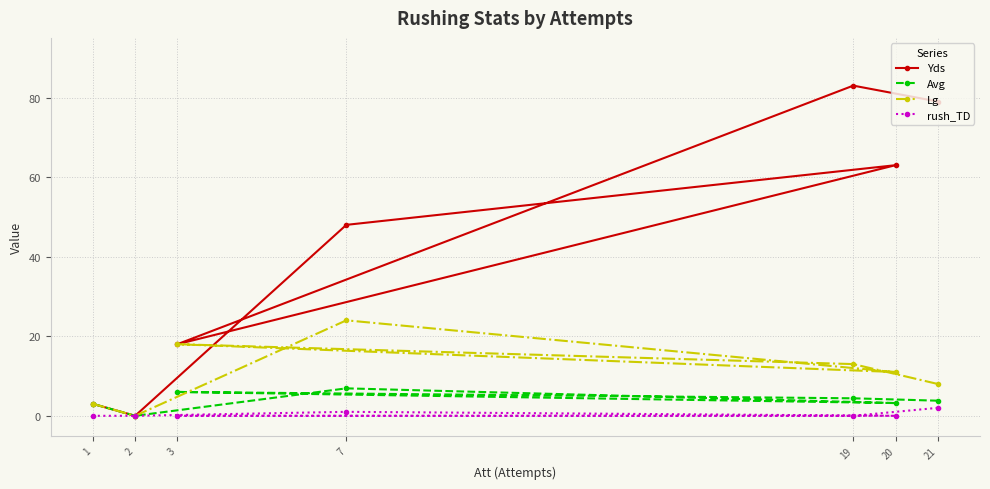

True or false: Lg and Avg intersect in this chart.

False